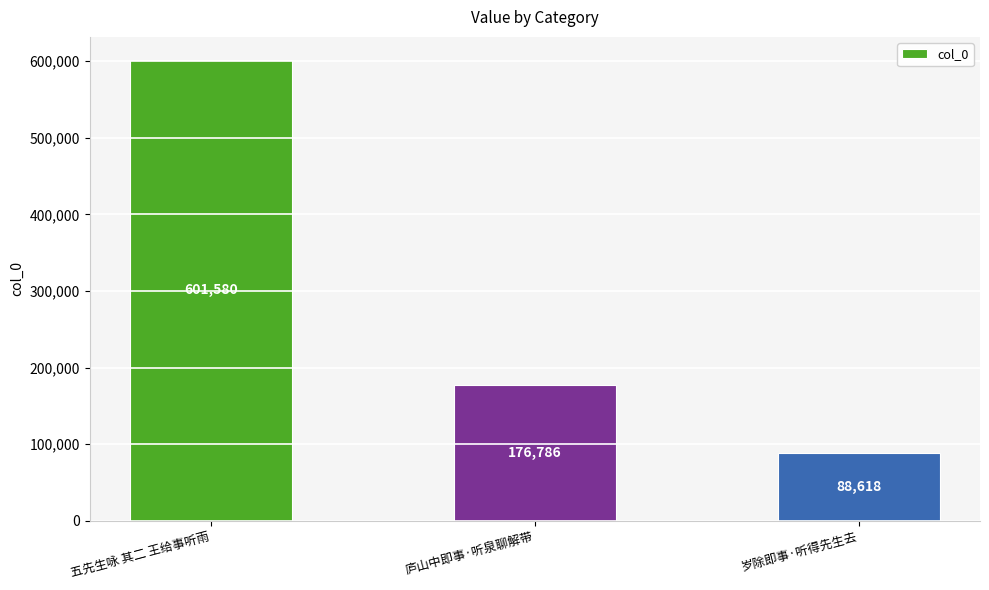

Which category has the lowest value across all series?

岁除即事·听得先生去